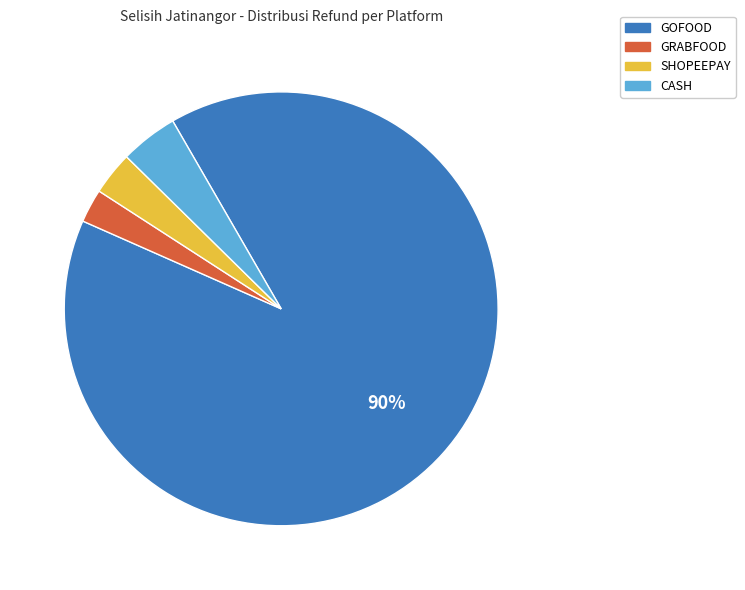

True or false: GOFOOD accounts for 90% of the total.

True